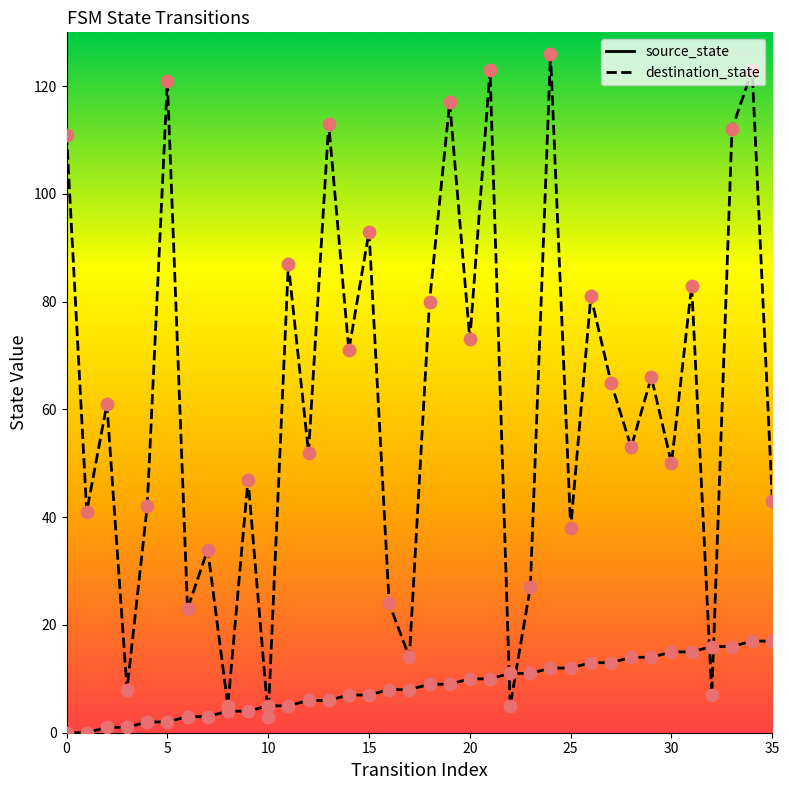

What is the total value across all series at 12?

58